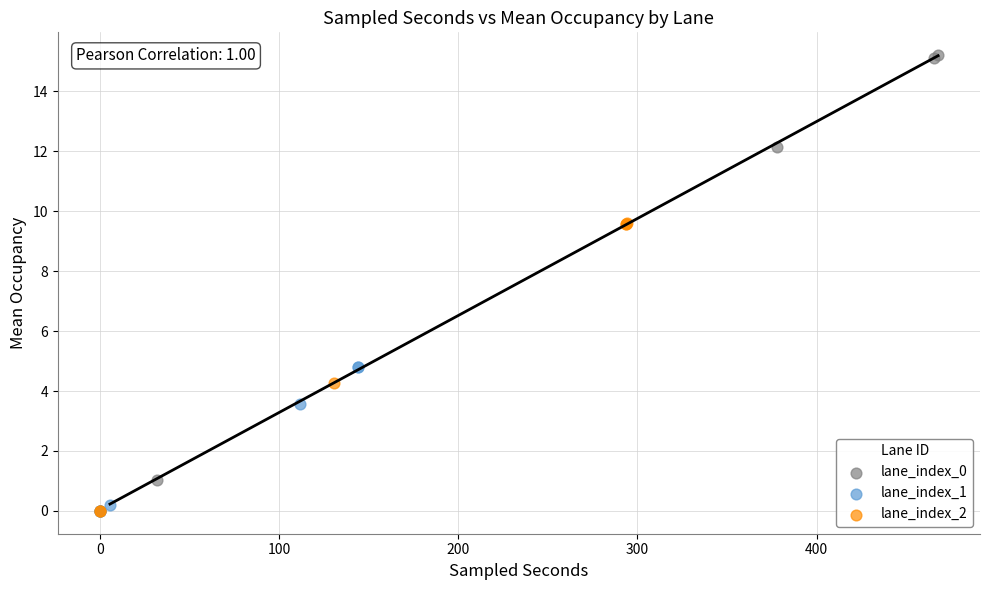

Which series reaches the maximum Y coordinate?

lane_index_0